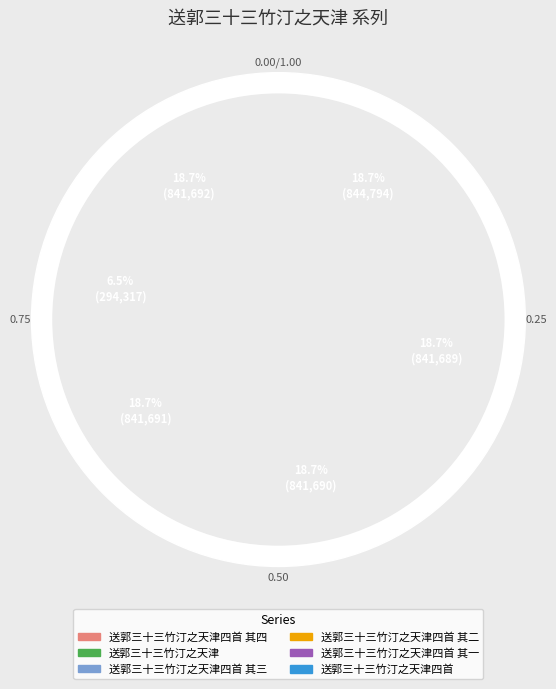

Which slice is the smallest?

送郭三十三竹汀之天津